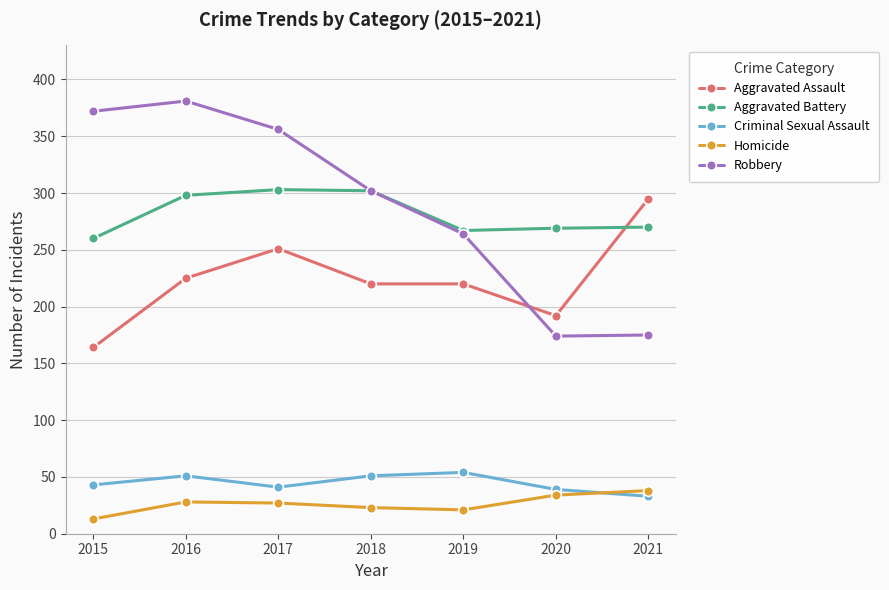

Which series has the widest spread of values?

Robbery